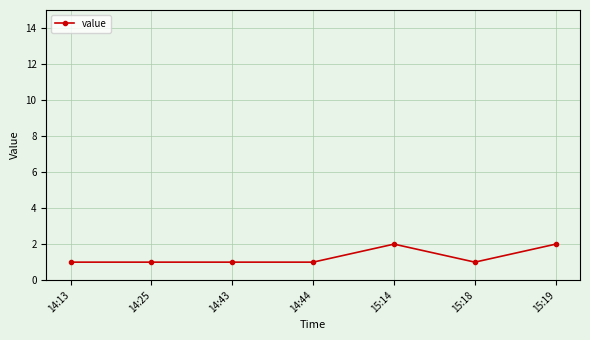

Approximately how many times larger is the value at 14:43 compared to 15:14?

0.5